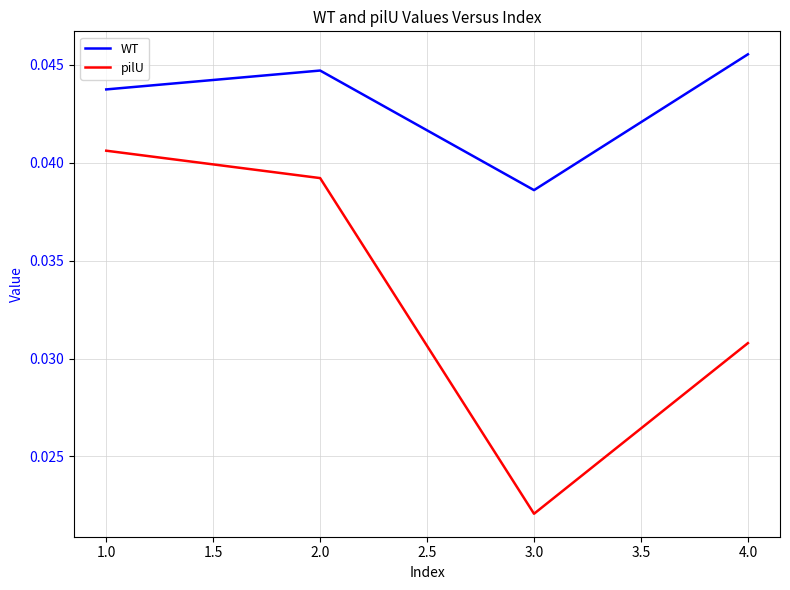

At which category is the sum across all series the highest?

1.0